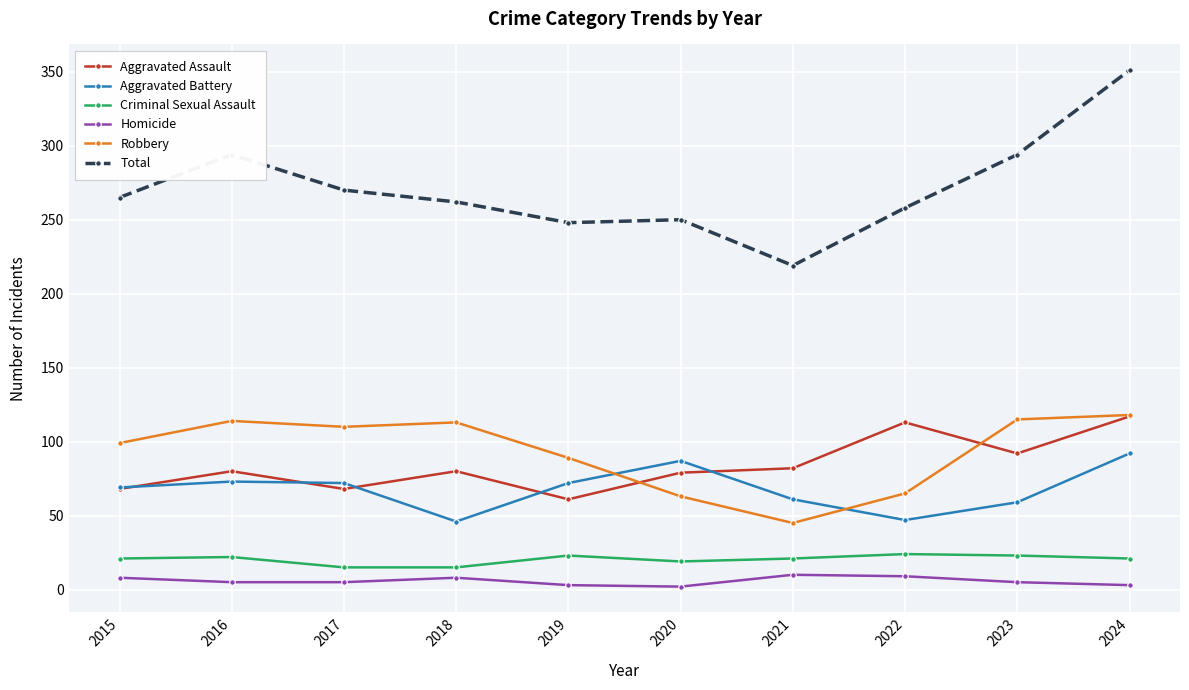

True or false: Total and Criminal Sexual Assault cross at least once.

False